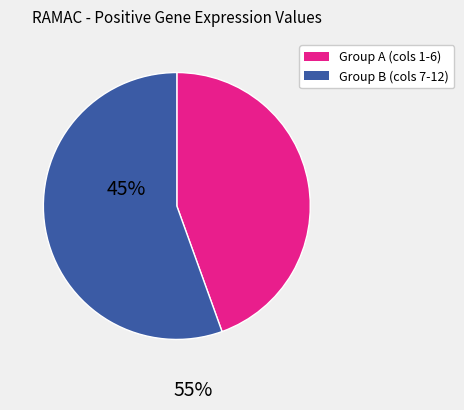

Is there a majority slice in this chart?

Yes